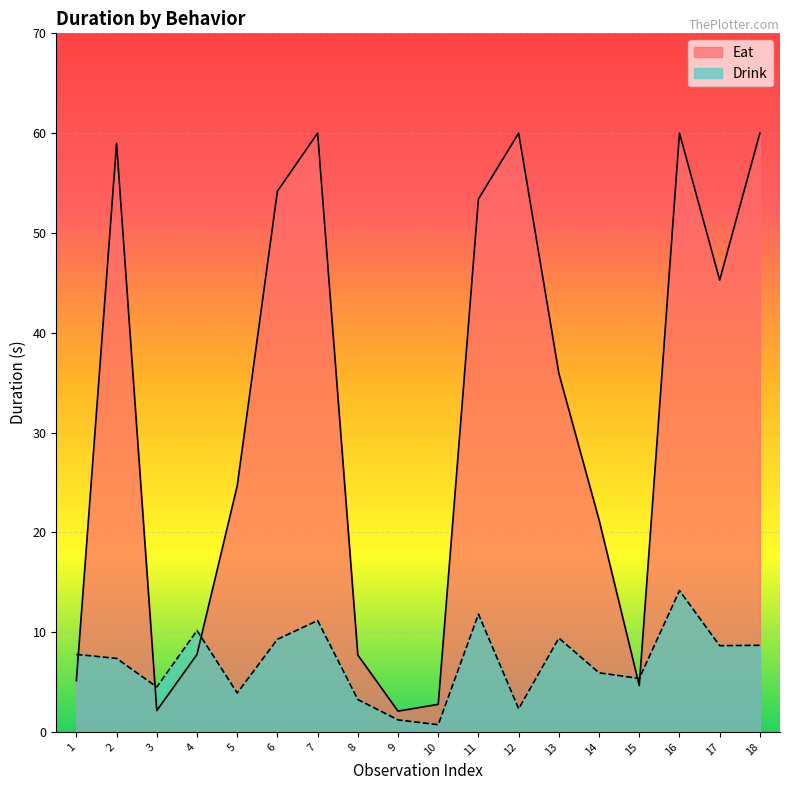

What is the maximum value for Drink?

14.2